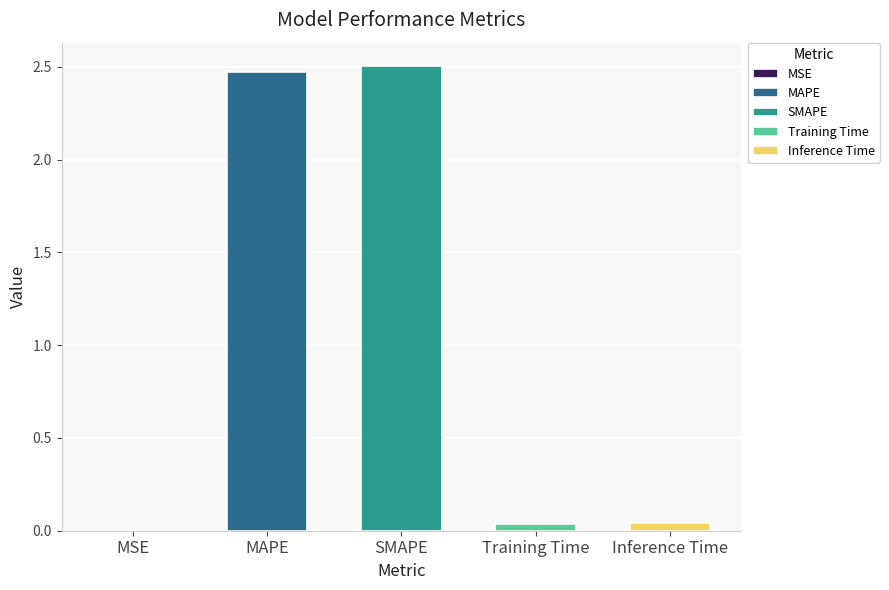

Reading right to left, transcribe all the data shown in this chart.

Inference Time=0.0	Training Time=0.0	SMAPE=2.5	MAPE=2.5	MSE=0.0